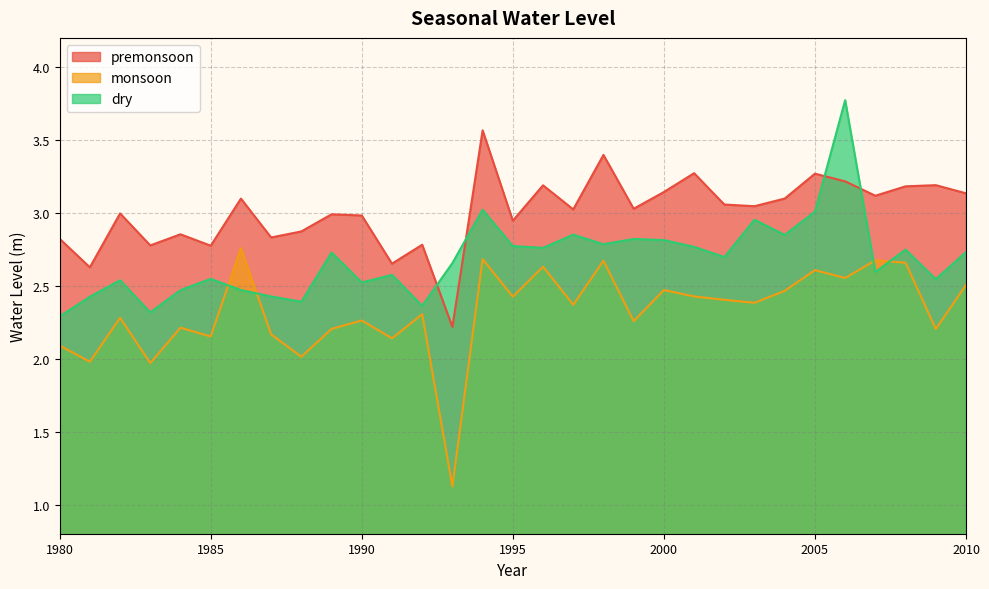

After their last crossing, which series has the higher values: dry or premonsoon?

premonsoon